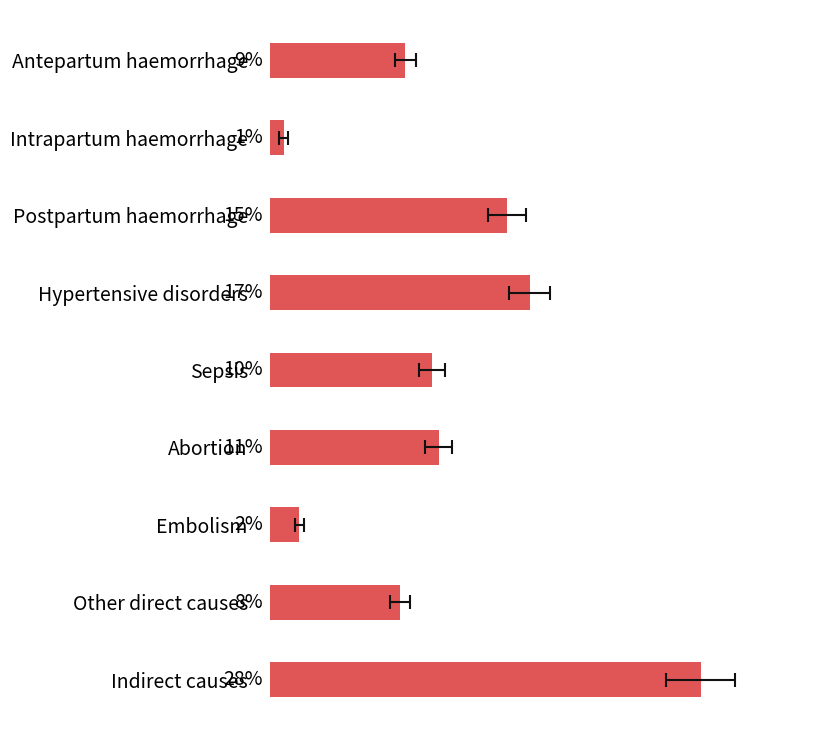

What is the greatest value displayed?

0.3